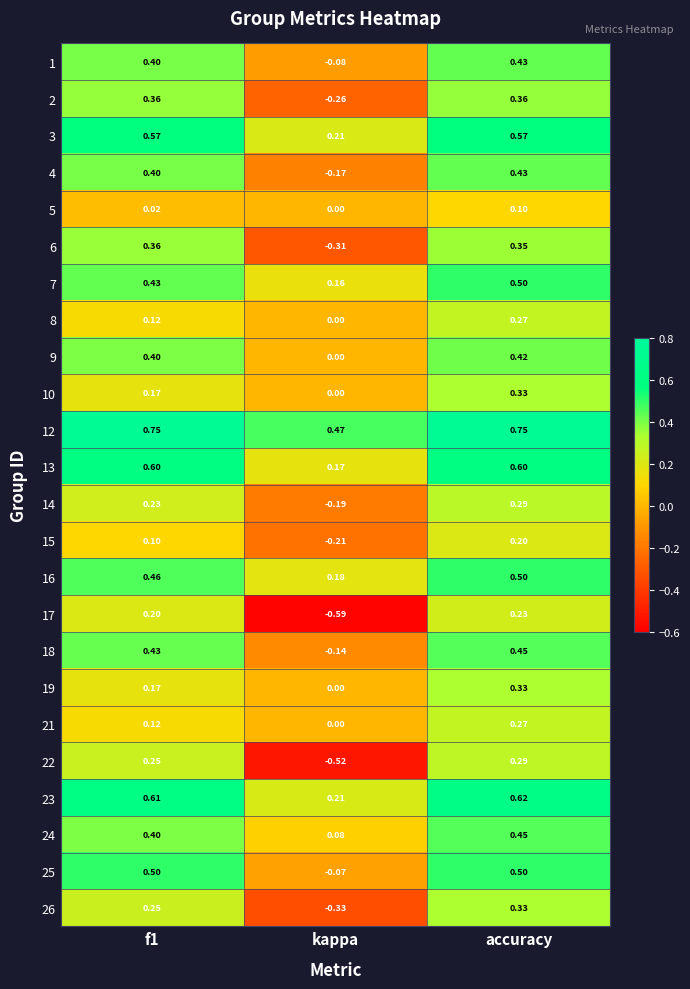

At which label does 6 reach its minimum?

kappa